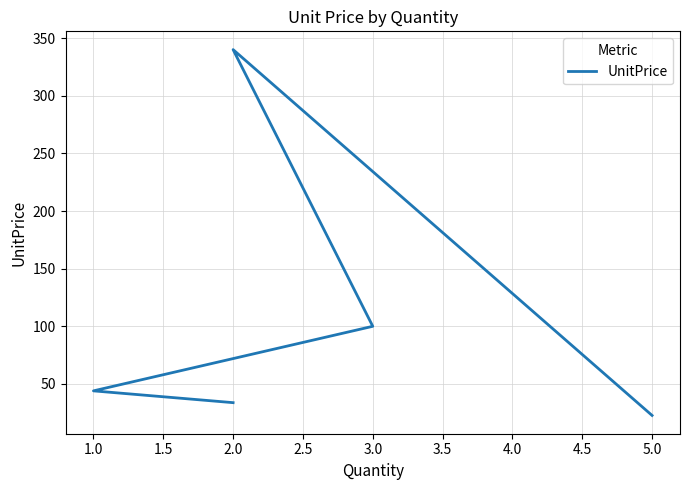

True or false: the data shows 44.0 at 1.0.

True